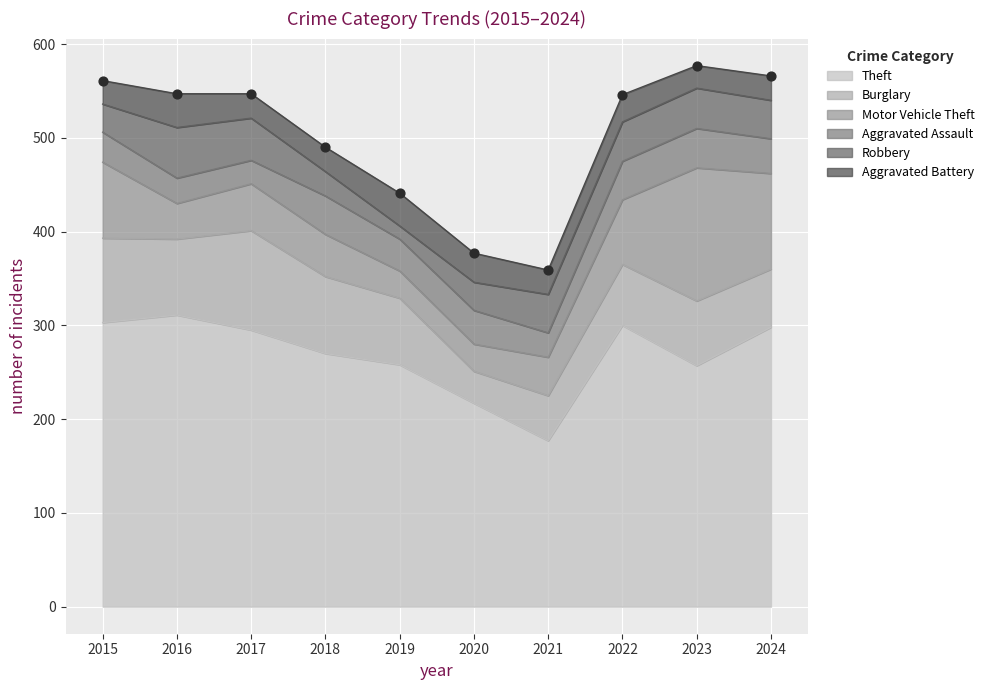

What are all the series names shown in the legend?

Theft, Burglary, Motor Vehicle Theft, Aggravated Assault, Robbery, Aggravated Battery